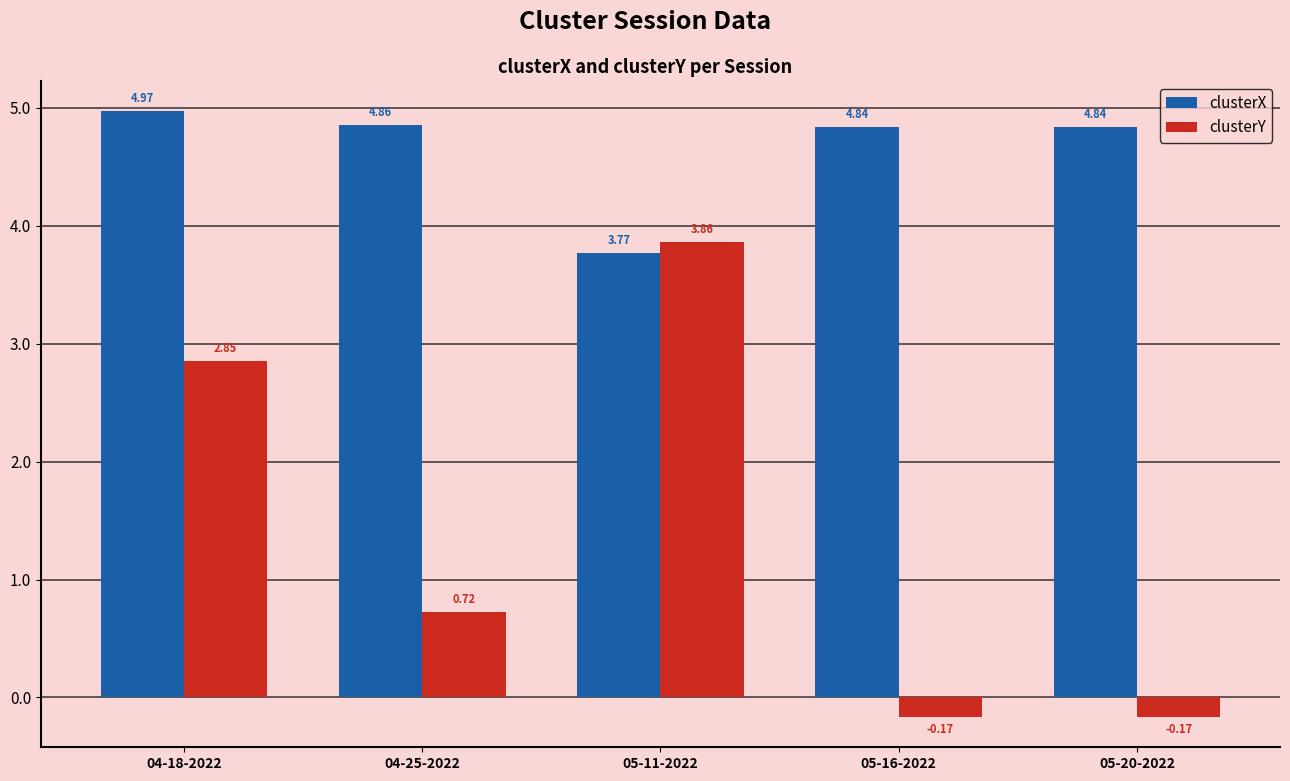

What is the difference between the clusterY values at 04-18-2022 and 05-16-2022?

3.0